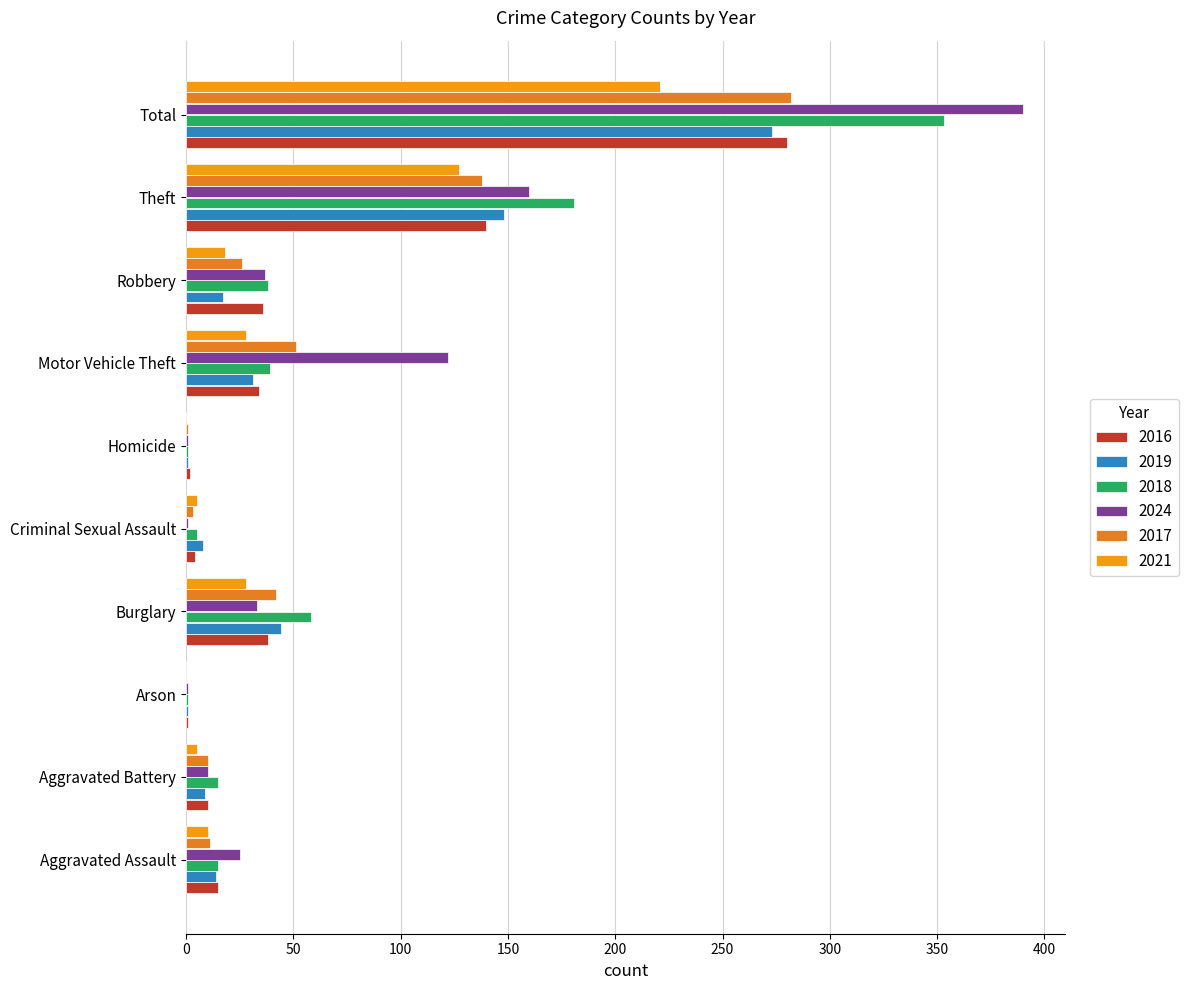

What is the label of the 1st bar from the right?

Total